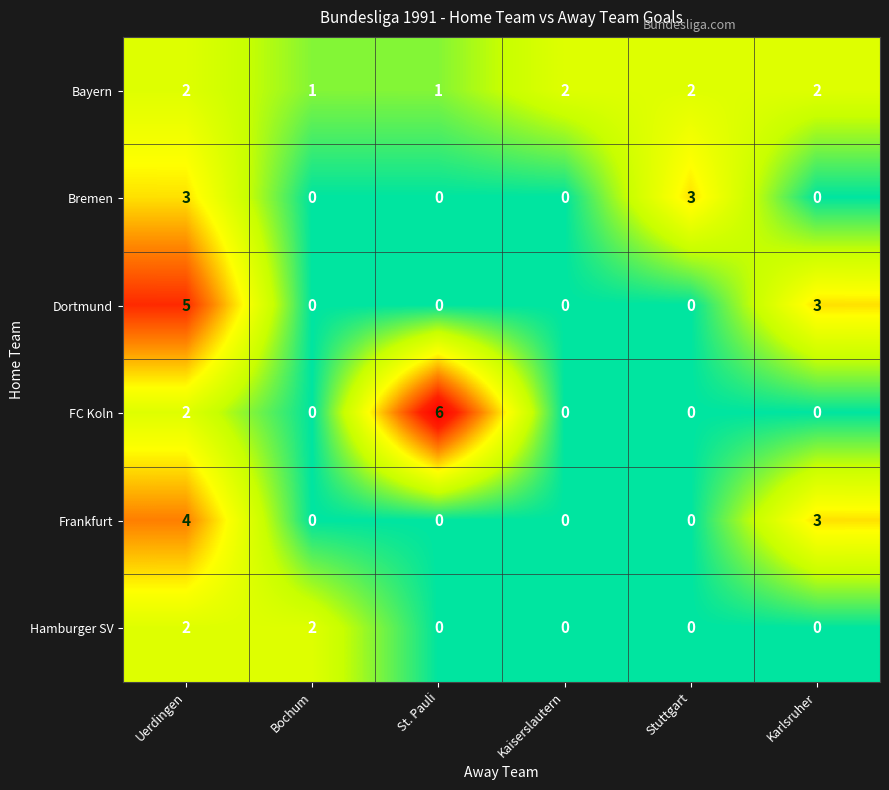

What is the difference between the maximum and second lowest values in the Bremen series?

3